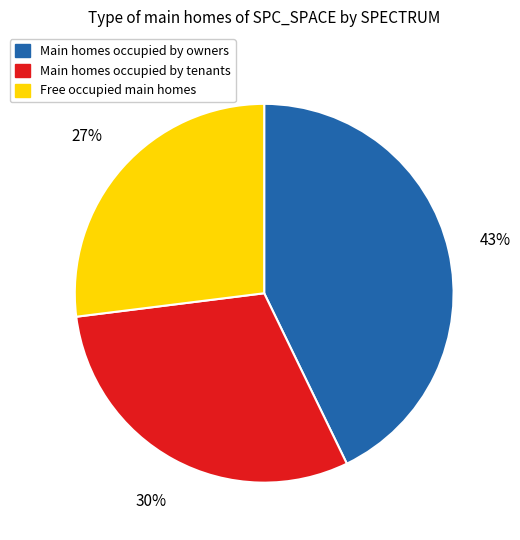

To the nearest percent, what is the difference between the largest and smallest slice percentages?

16%